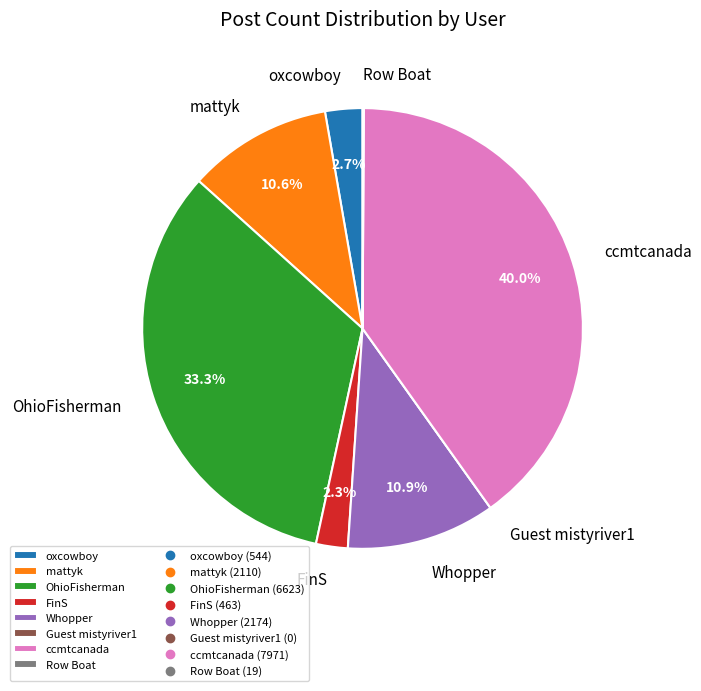

Is there a majority slice in this chart?

No